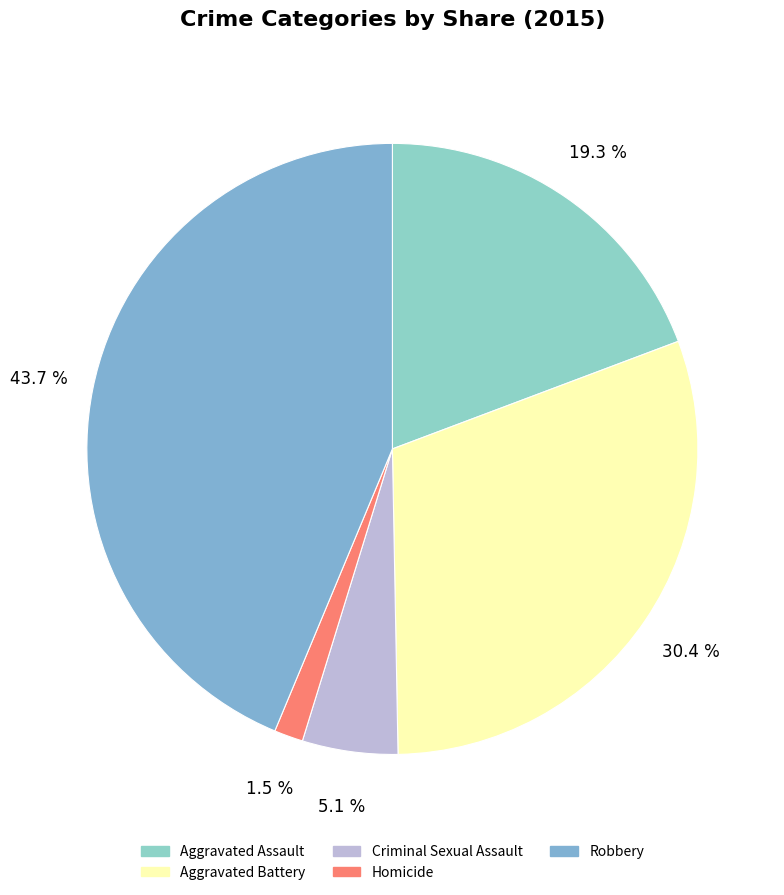

Rank the categories by value from lowest to highest.

Homicide, Criminal Sexual Assault, Aggravated Assault, Aggravated Battery, Robbery